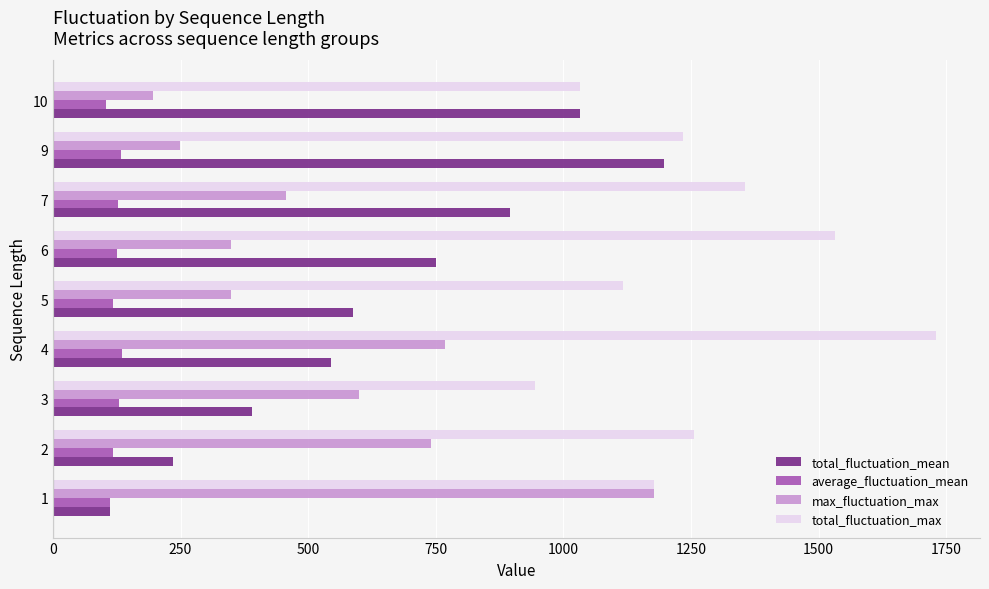

What is the difference between the highest and lowest values at 4?

1593.9